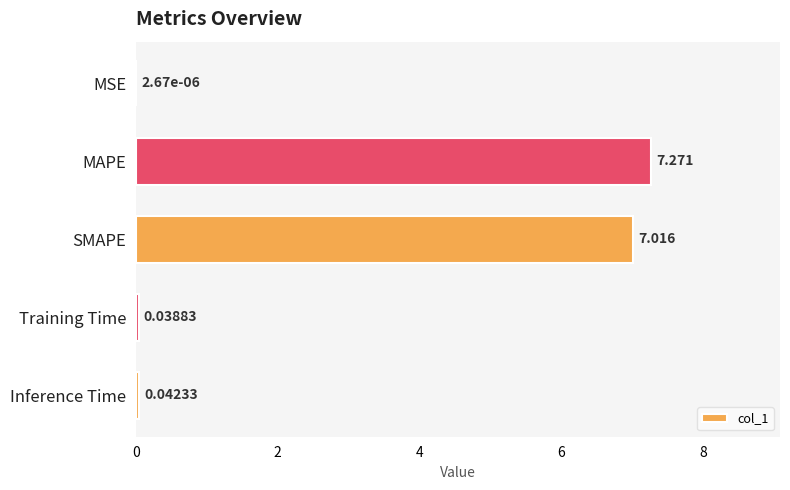

At which label is the value closest to 3?

Inference Time